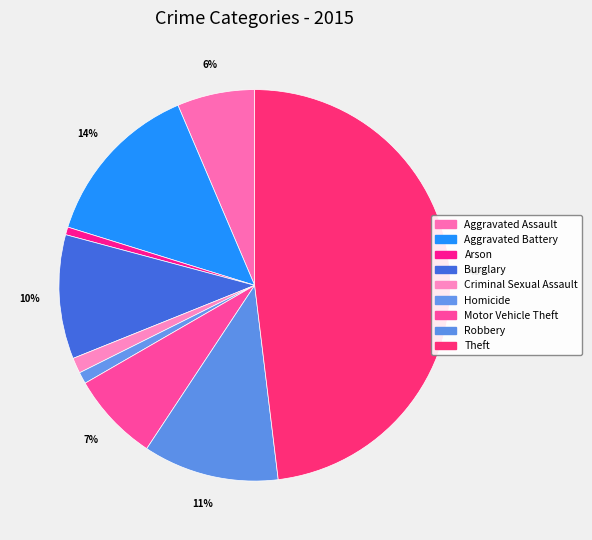

To the nearest percent, what portion does Burglary represent?

10%